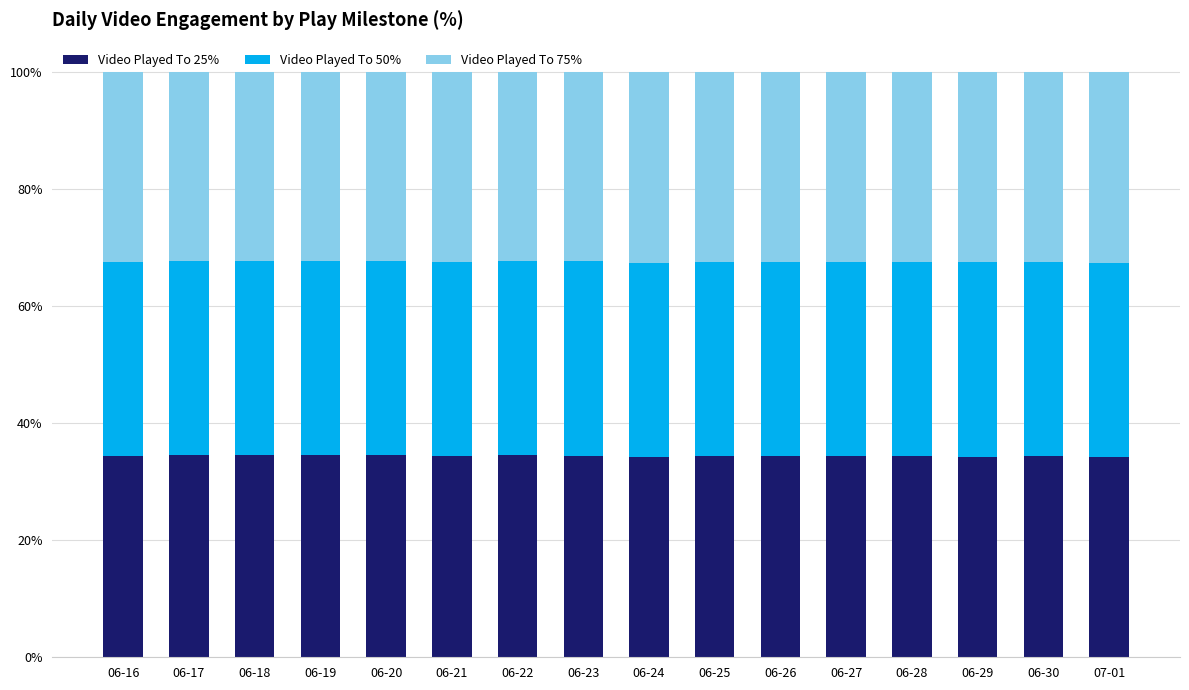

What is the minimum value for Video Played To 25%?

34.2